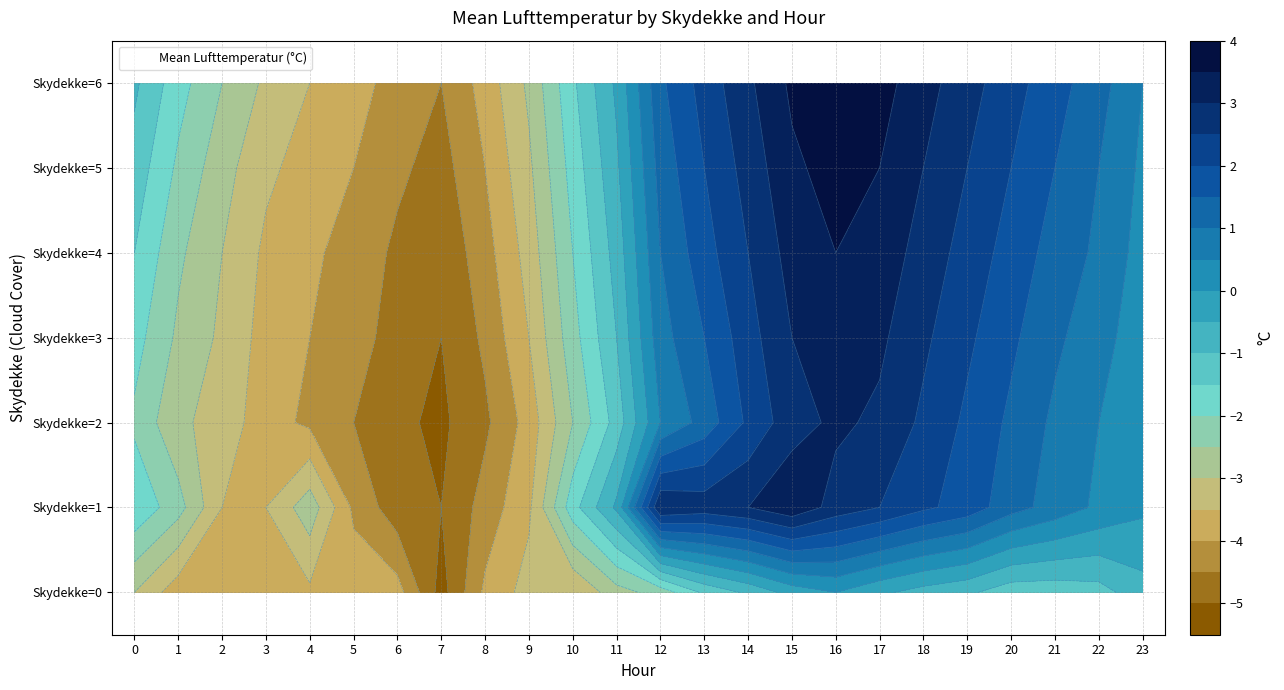

Reading right to left, list all the values displayed in this chart.

0: -0.7	-1.2	-1.3	-1.3	-0.9	-0.7	-0.4	0.0	-0.3	-0.9	-1.4	-2.3	-2.7	-3.5	-3.3	-3.9	-5.2	-3.8	-3.7	-3.6	-4.0	-3.8	-3.8	-3.0
1: 0.1	0.4	0.8	1.2	1.8	2.1	2.5	2.8	3.4	3.0	2.8	3.0	-0.4	-1.7	-3.6	-4.3	-5.0	-4.8	-4.1	-2.7	-3.5	-3.5	-2.3	-1.6
2: 0.0	0.5	0.9	1.4	1.9	2.4	2.9	3.1	2.8	2.1	1.2	0.5	-1.3	-2.5	-3.8	-4.6	-5.1	-4.9	-4.5	-4.1	-3.8	-3.2	-2.9	-2.1
3: 0.2	0.7	1.1	1.6	2.1	2.6	3.1	3.3	3.0	2.3	1.5	0.8	-1.0	-2.2	-3.5	-4.4	-5.0	-4.7	-4.3	-4.0	-3.7	-3.1	-2.6	-1.8
4: 0.3	0.9	1.3	1.8	2.3	2.8	3.3	3.5	3.2	2.5	1.8	1.0	-0.8	-2.0	-3.3	-4.2	-4.9	-4.6	-4.2	-3.9	-3.6	-3.0	-2.4	-1.5
5: 0.4	1.0	1.5	2.0	2.5	3.0	3.5	3.7	3.4	2.7	2.0	1.2	-0.6	-1.8	-3.1	-4.0	-4.7	-4.4	-4.0	-3.7	-3.4	-2.8	-2.1	-1.2
6: 0.5	1.2	1.7	2.2	2.7	3.2	3.7	3.9	3.6	2.9	2.2	1.4	-0.4	-1.6	-2.9	-3.8	-4.5	-4.2	-3.8	-3.5	-3.1	-2.5	-1.8	-0.9